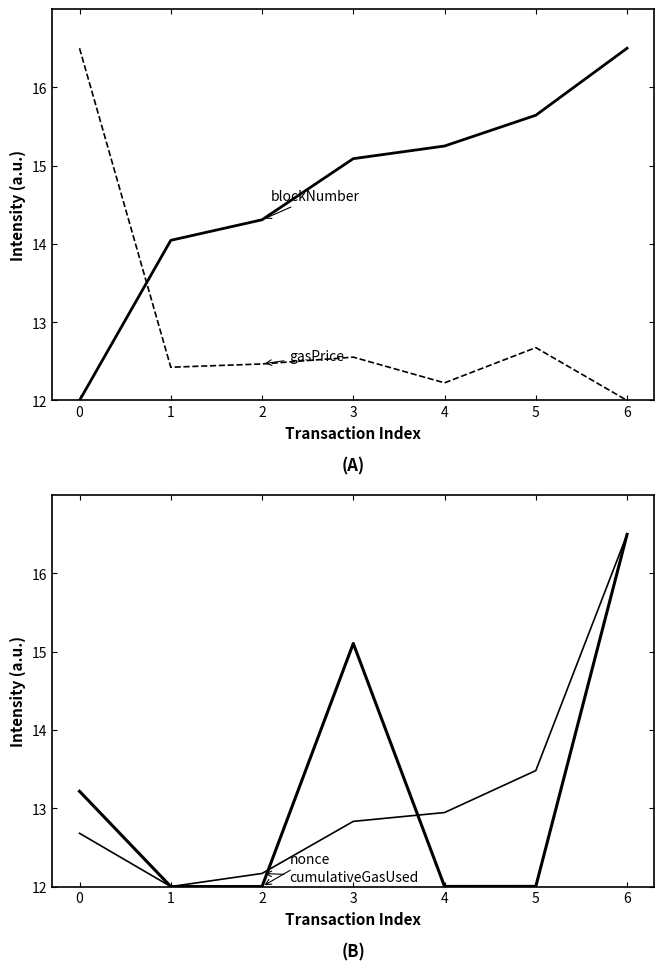

After their last crossing, which series has the higher values: gasPrice or nonce?

nonce